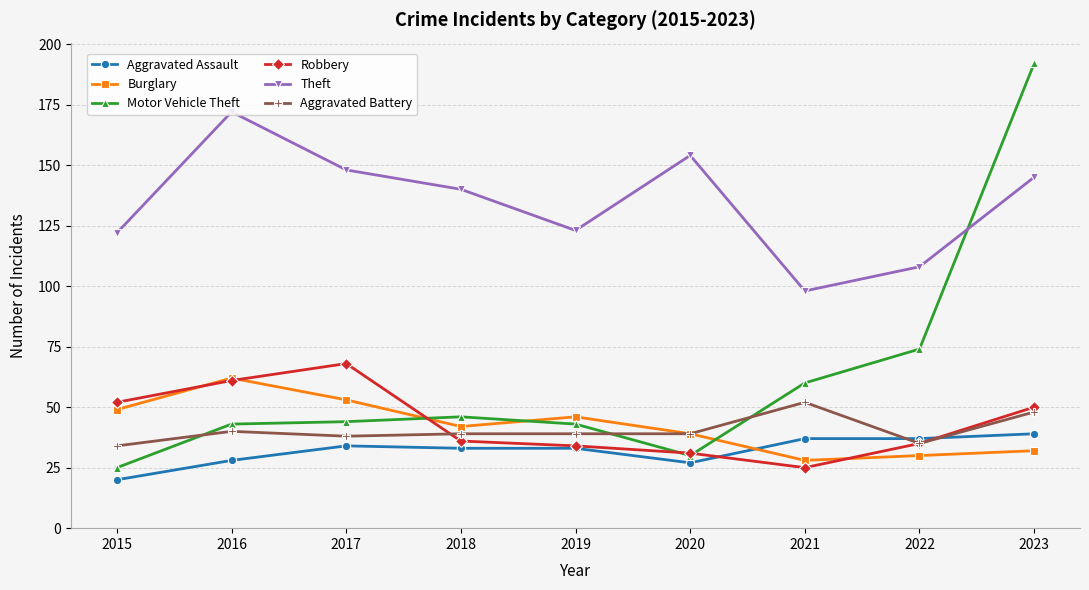

How many data points does each series have?

9